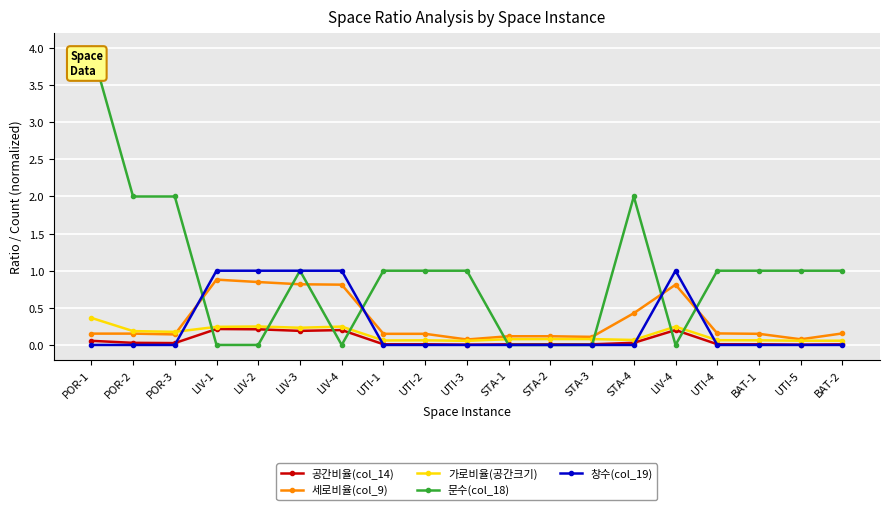

Reading left to right, what are all the values shown in this chart?

공간비율(col_14): POR-1=0.1	POR-2=0.0	POR-3=0.0	LIV-1=0.2	LIV-2=0.2	LIV-3=0.2	LIV-4=0.2	UTI-1=0.0	UTI-2=0.0	UTI-3=0.0	STA-1=0.0	STA-2=0.0	STA-3=0.0	STA-4=0.0	LIV-4=0.2	UTI-4=0.0	BAT-1=0.0	UTI-5=0.0	BAT-2=0.0
세로비율(col_9): POR-1=0.2	POR-2=0.2	POR-3=0.1	LIV-1=0.9	LIV-2=0.8	LIV-3=0.8	LIV-4=0.8	UTI-1=0.1	UTI-2=0.1	UTI-3=0.1	STA-1=0.1	STA-2=0.1	STA-3=0.1	STA-4=0.4	LIV-4=0.8	UTI-4=0.2	BAT-1=0.1	UTI-5=0.1	BAT-2=0.2
가로비율(공간크기): POR-1=0.4	POR-2=0.2	POR-3=0.2	LIV-1=0.2	LIV-2=0.2	LIV-3=0.2	LIV-4=0.2	UTI-1=0.1	UTI-2=0.1	UTI-3=0.1	STA-1=0.1	STA-2=0.1	STA-3=0.1	STA-4=0.1	LIV-4=0.2	UTI-4=0.1	BAT-1=0.1	UTI-5=0.1	BAT-2=0.1
문수(col_18): POR-1=4.0	POR-2=2.0	POR-3=2.0	LIV-1=0.0	LIV-2=0.0	LIV-3=1.0	LIV-4=0.0	UTI-1=1.0	UTI-2=1.0	UTI-3=1.0	STA-1=0.0	STA-2=0.0	STA-3=0.0	STA-4=2.0	LIV-4=0.0	UTI-4=1.0	BAT-1=1.0	UTI-5=1.0	BAT-2=1.0
창수(col_19): POR-1=0.0	POR-2=0.0	POR-3=0.0	LIV-1=1.0	LIV-2=1.0	LIV-3=1.0	LIV-4=1.0	UTI-1=0.0	UTI-2=0.0	UTI-3=0.0	STA-1=0.0	STA-2=0.0	STA-3=0.0	STA-4=0.0	LIV-4=1.0	UTI-4=0.0	BAT-1=0.0	UTI-5=0.0	BAT-2=0.0